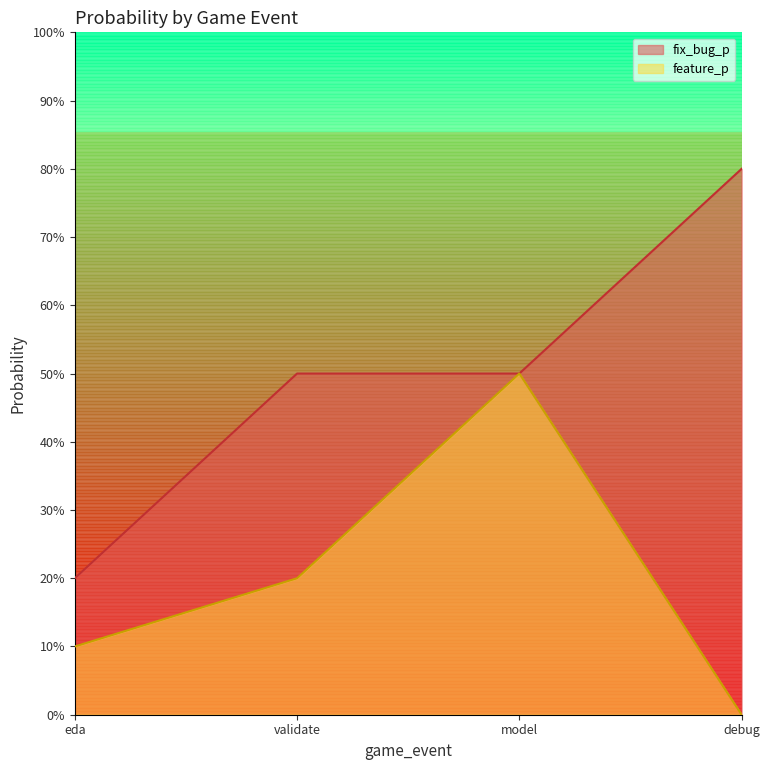

What is the spread (max minus min) of values at debug?

0.8